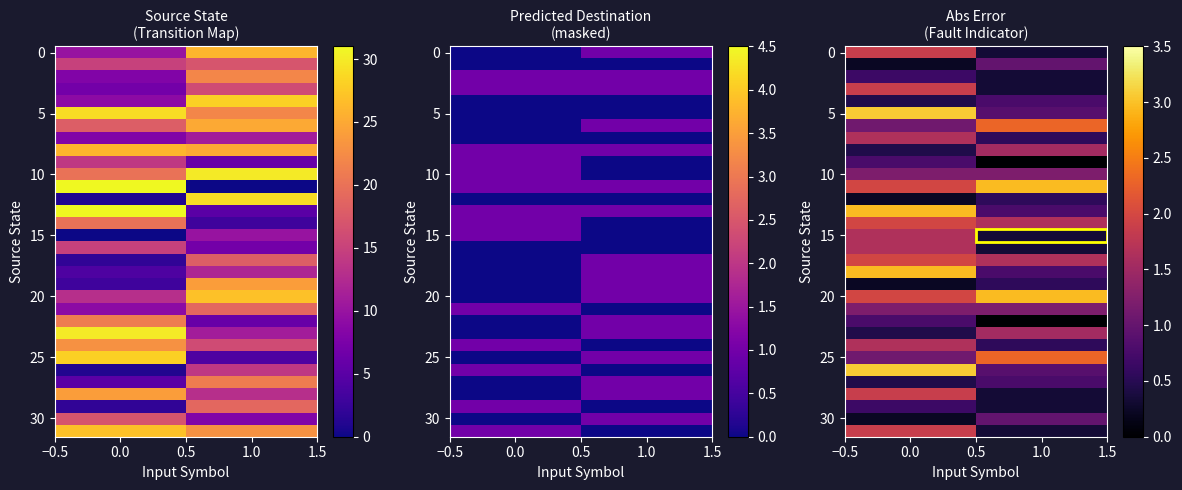

How many data points does each series have?

2